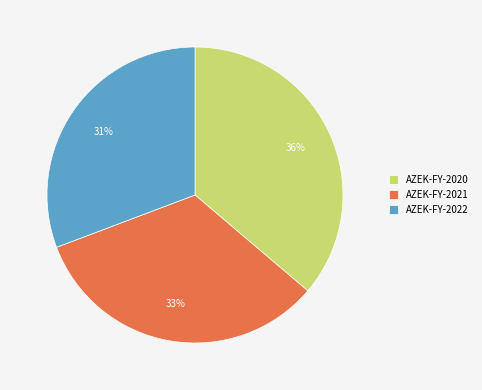

Combined, do AZEK-FY-2021 and AZEK-FY-2020 account for over 50%?

Yes